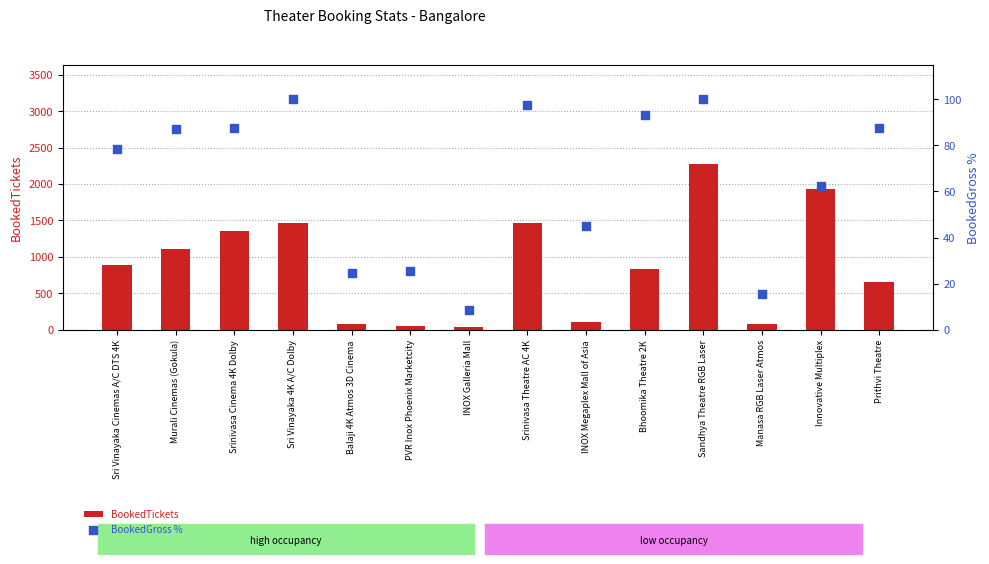

Which series has the largest total across all categories?

BookedTickets